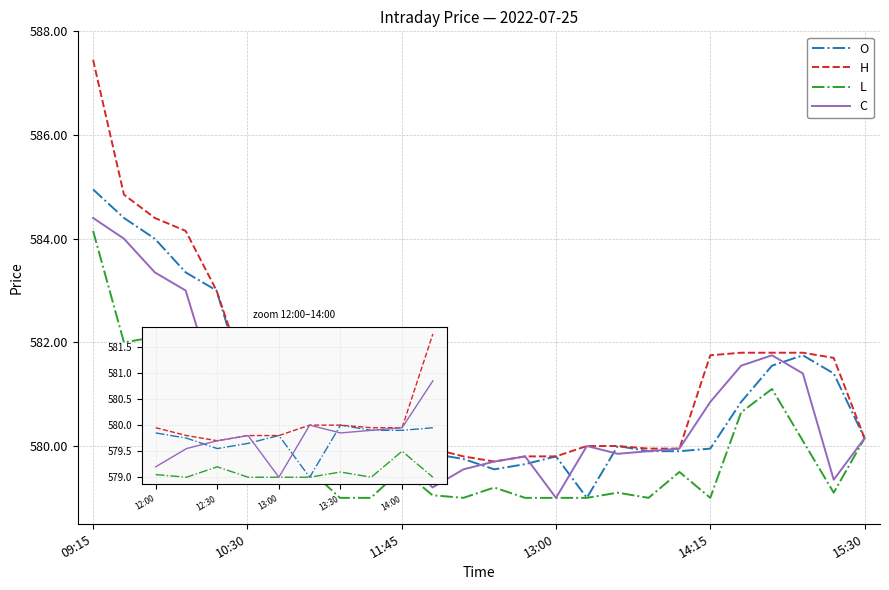

What is the highest value of the O series?

585.0